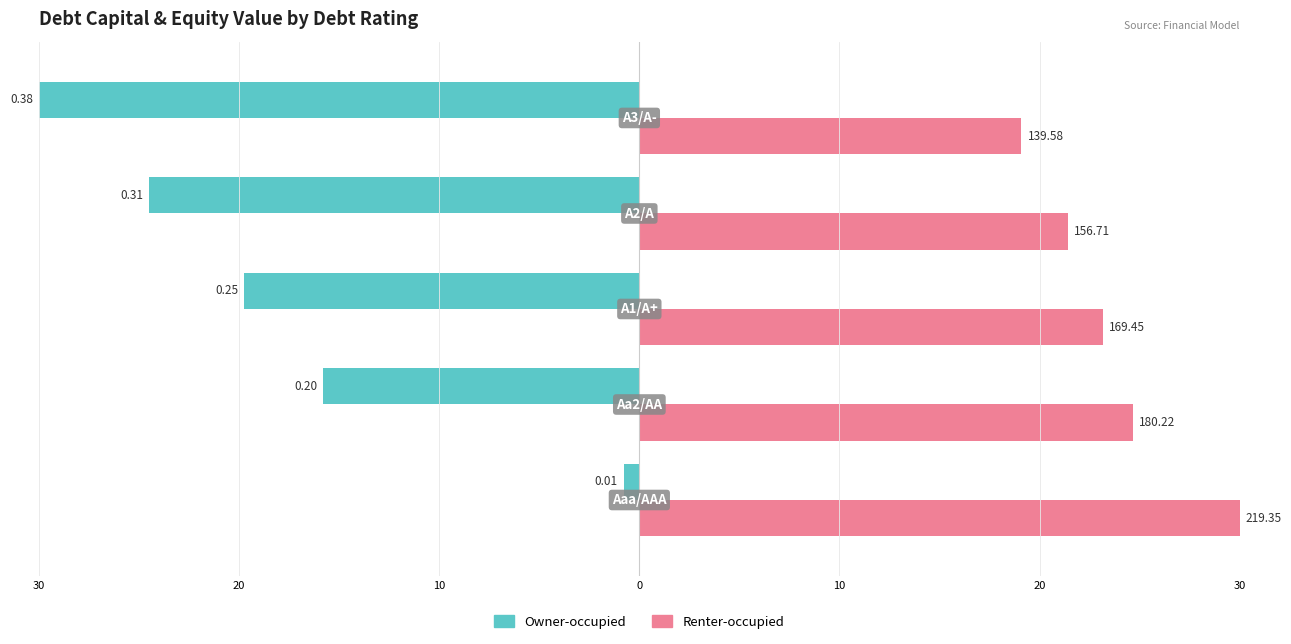

What are all the series names shown in the legend?

Owner-occupied, Renter-occupied